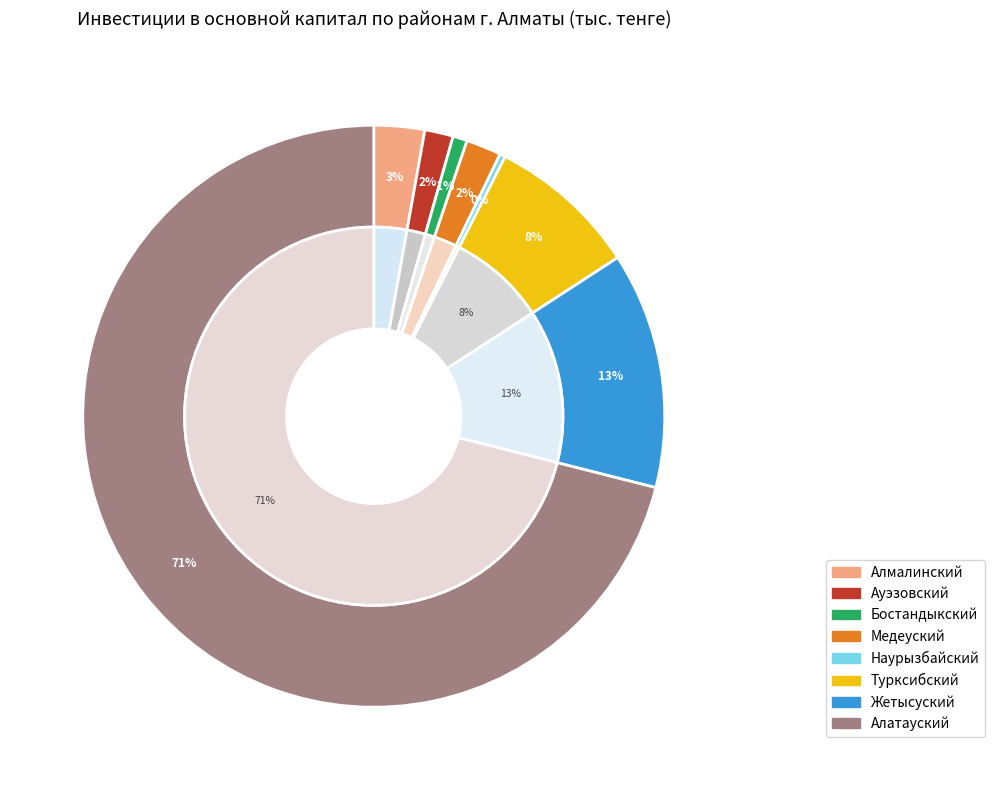

Does Ауэзовский account for over 50% of the chart?

No